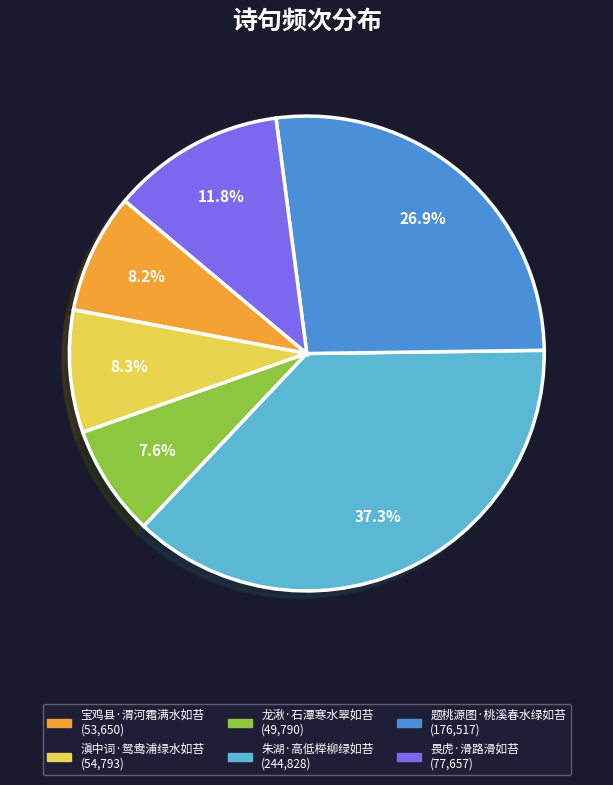

Between 畏虎·滑路滑如苔 and 题桃源图·桃溪春水绿如苔, which is larger?

题桃源图·桃溪春水绿如苔